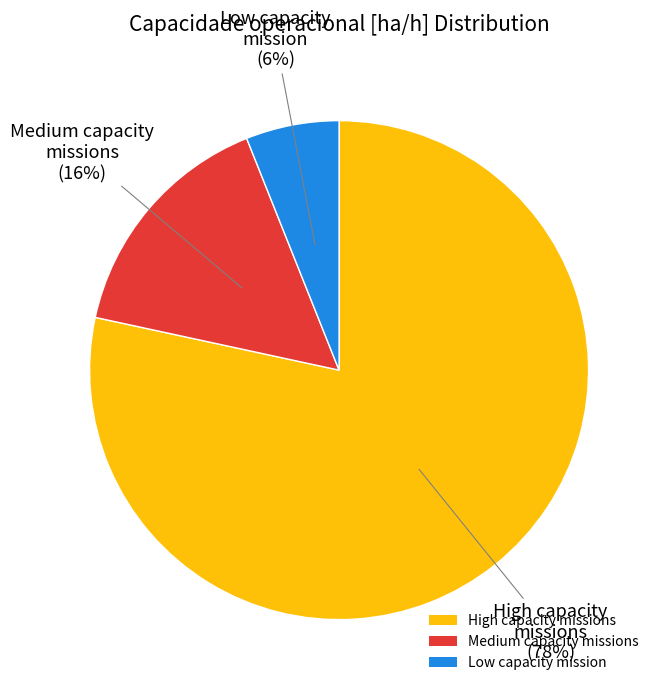

Does any single category account for the majority?

Yes